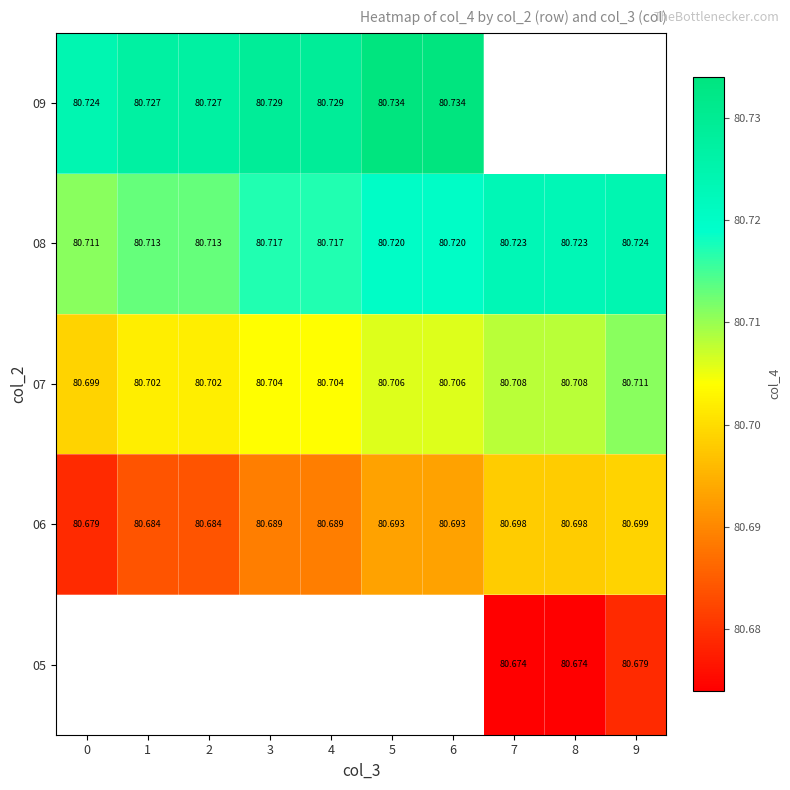

At 9, list the series in order from largest to smallest.

row_3, row_4, row_2, row_1, row_0